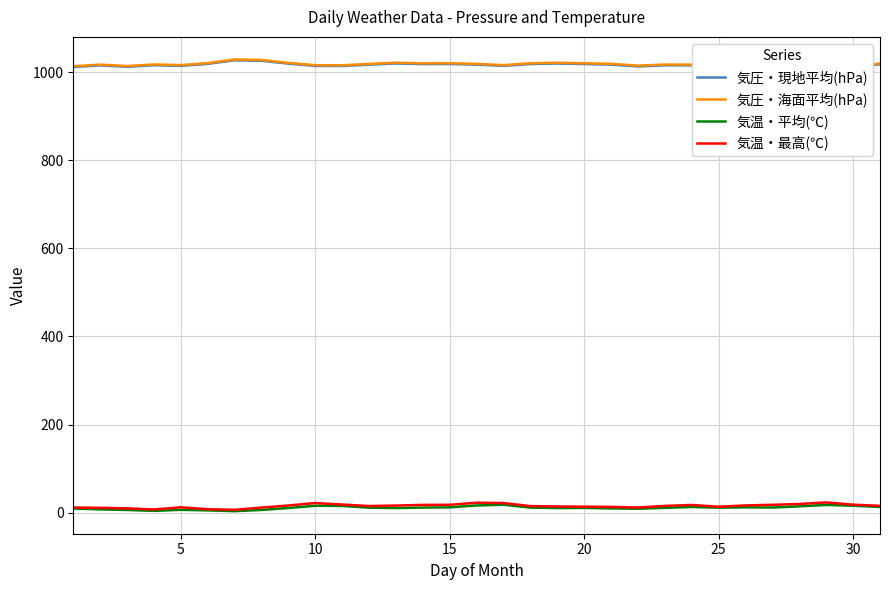

At how many categories does at least one series exceed 37?

31